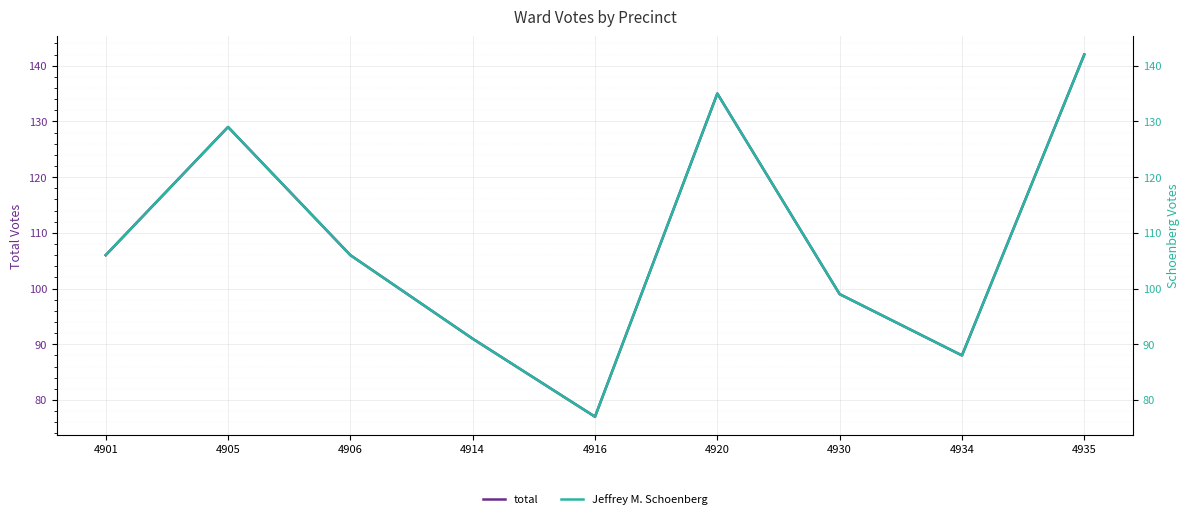

What are all the series names shown in the legend?

total, Jeffrey M. Schoenberg